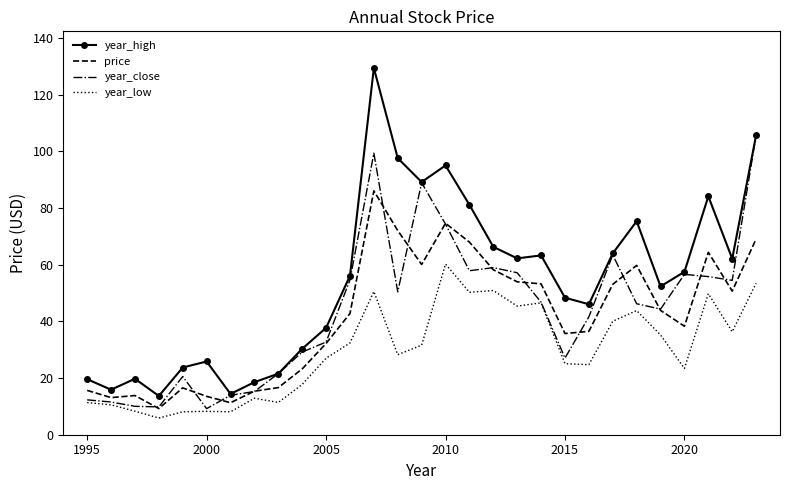

Rank the series by their maximum value, from highest to lowest.

year_high, year_close, price, year_low